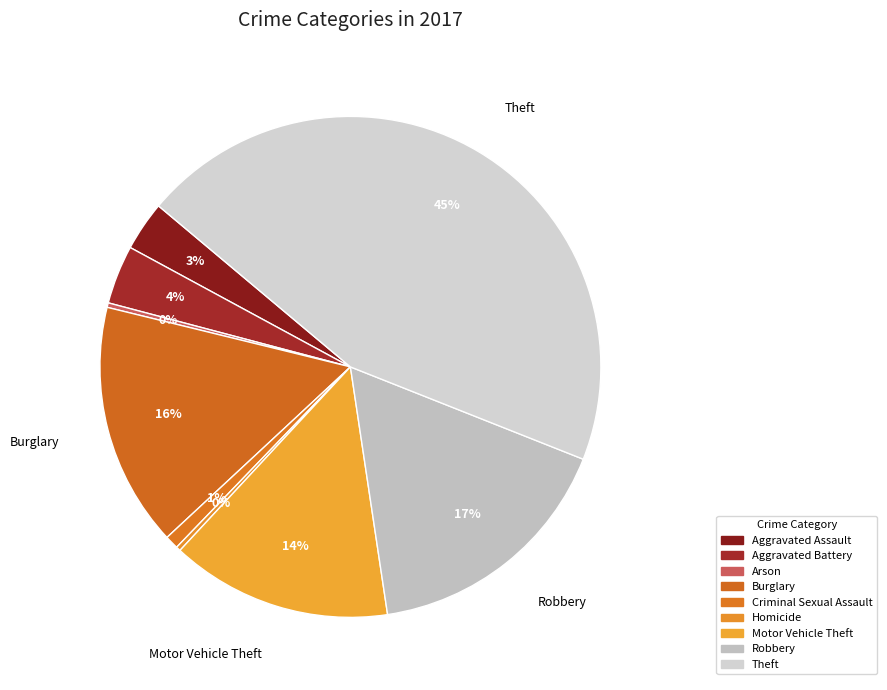

Combined, what portion of the pie is Robbery and Criminal Sexual Assault?

17.5%